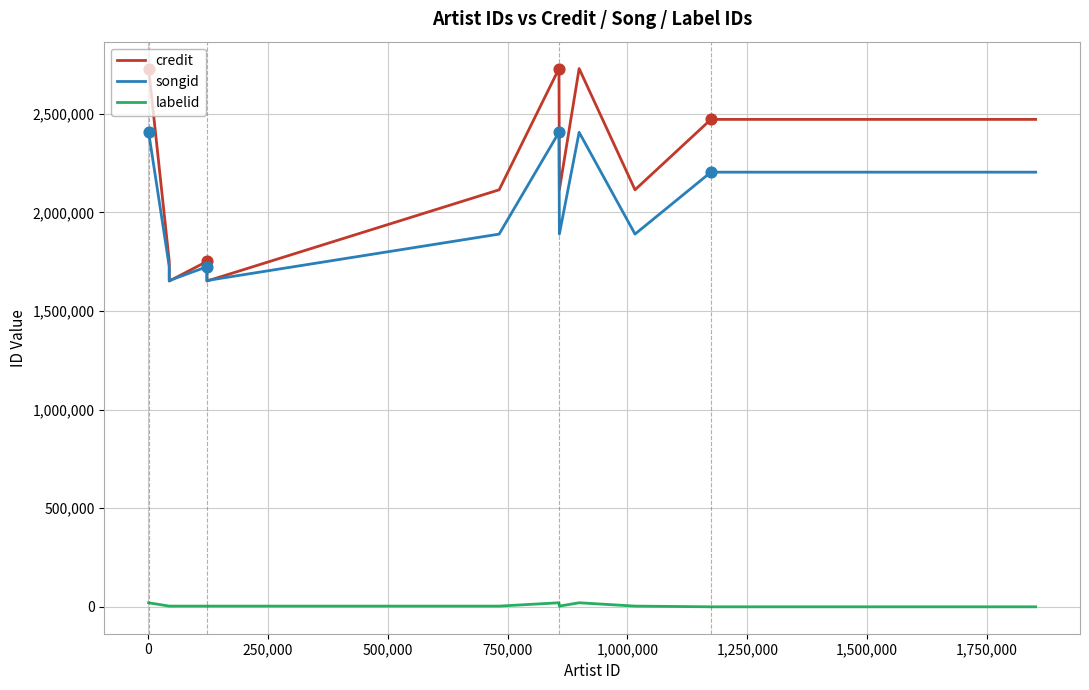

At how many categories does at least one series exceed 369970?

17